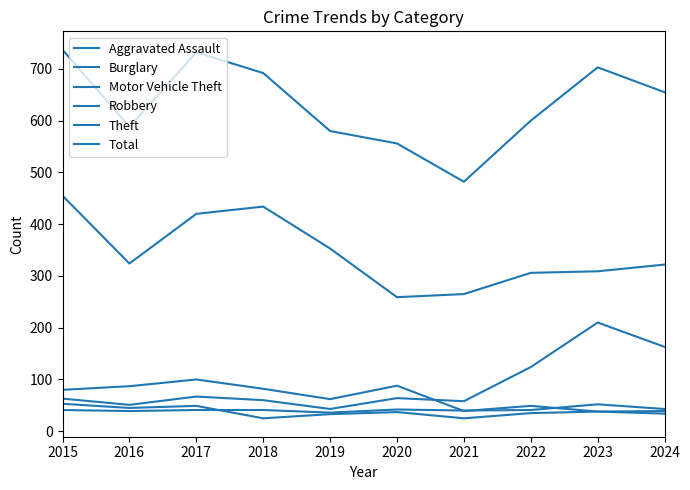

What is the average value of the Robbery series?

38